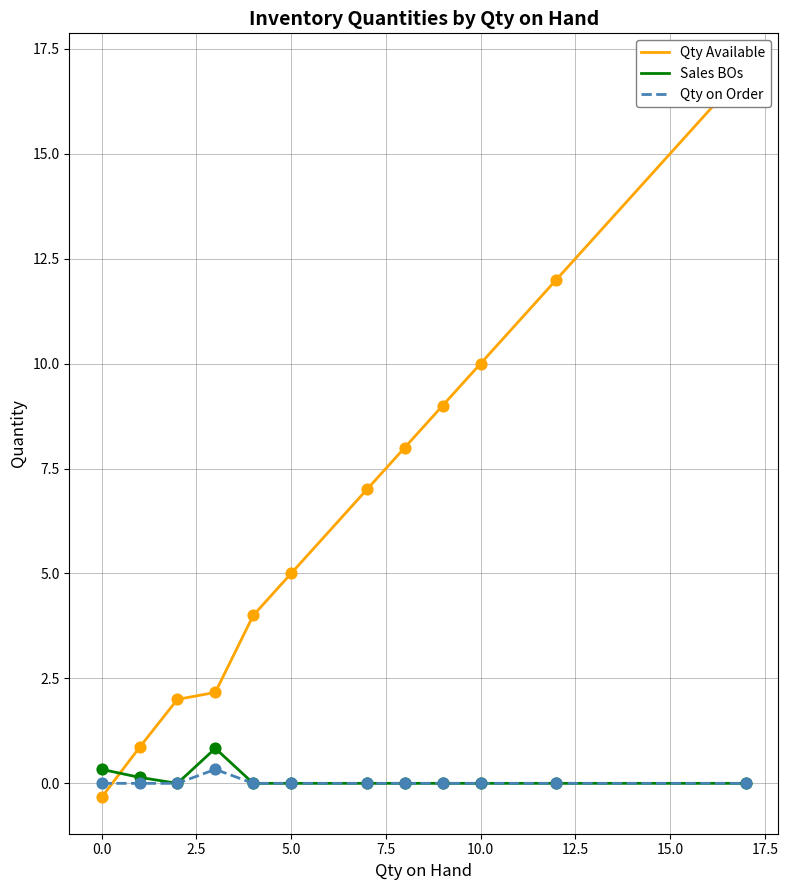

Which series reaches the minimum Y coordinate?

Qty Available